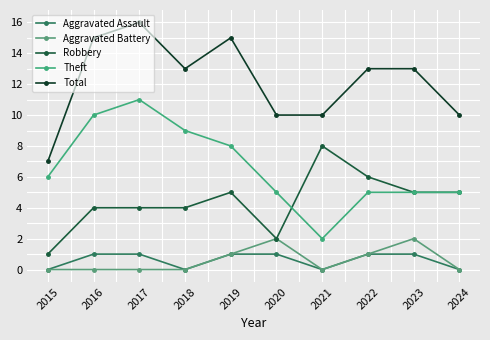

At which label is Theft closest to 6?

2015